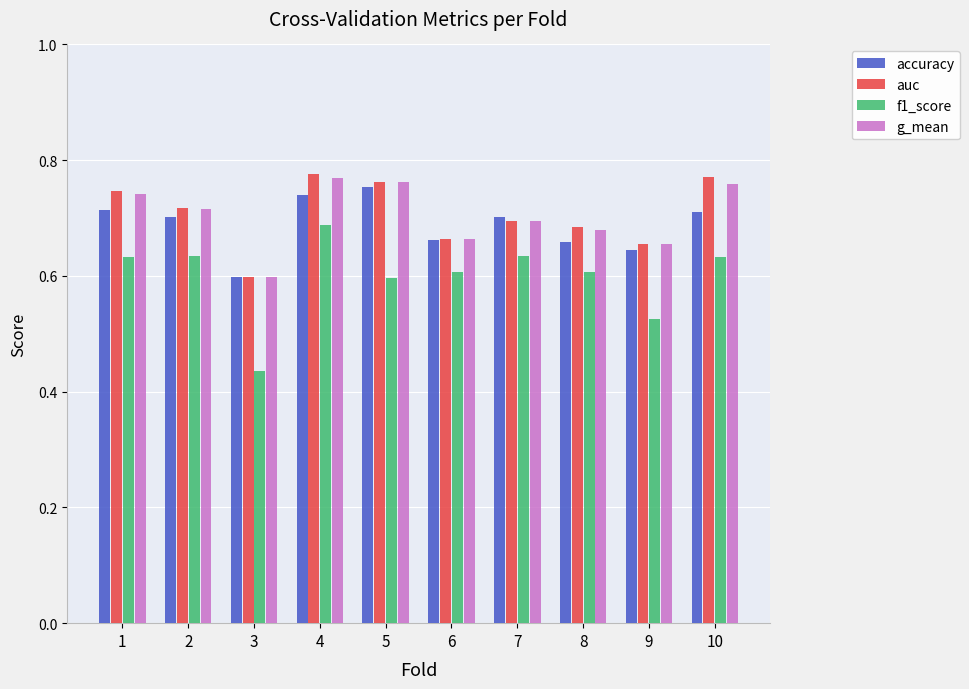

At which category is the sum across all series the highest?

4